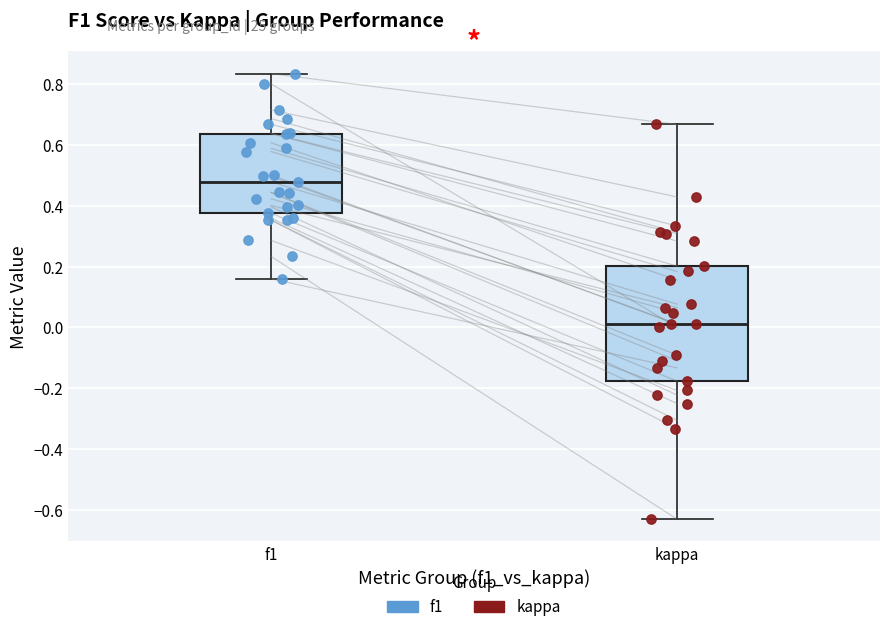

Which box's median line is the highest?

f1